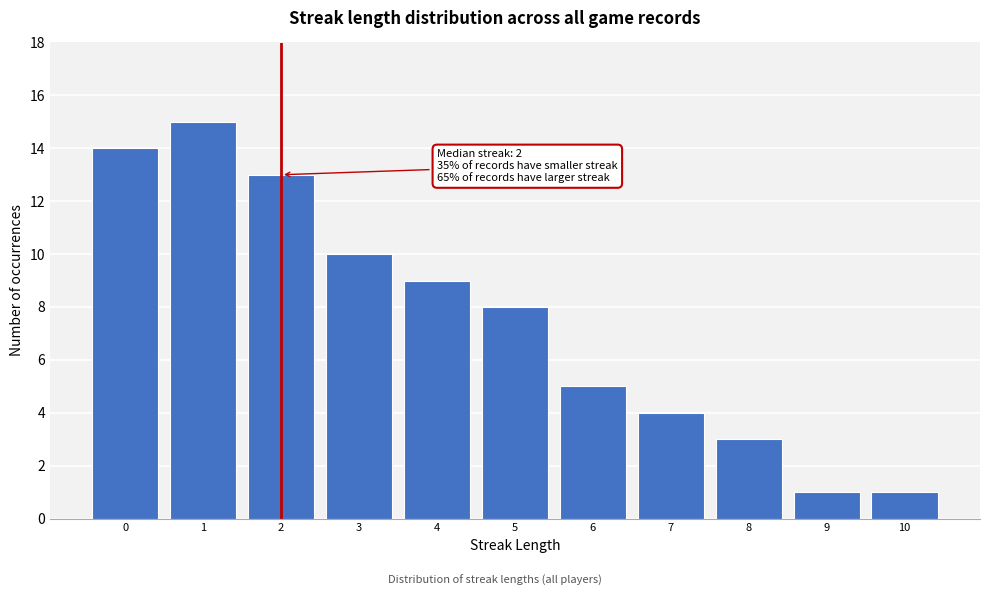

Reading right to left, extract all data points from this chart.

10=1	9=1	8=3	7=4	6=5	5=8	4=9	3=10	2=13	1=15	0=14